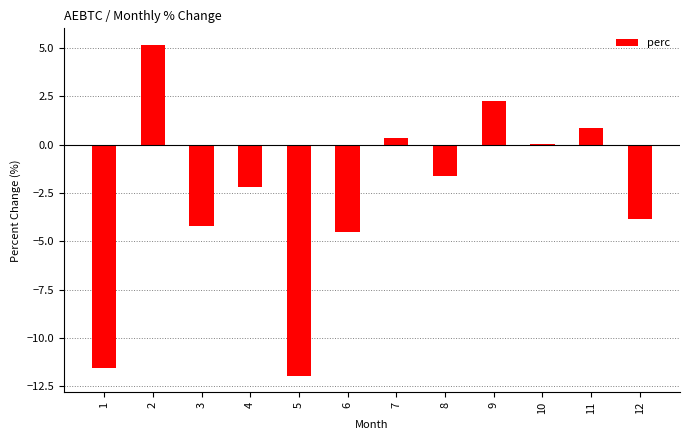

Reading left to right, what are all the values shown in this chart?

-11.6	5.2	-4.2	-2.2	-12.0	-4.5	0.3	-1.6	2.3	0.1	0.8	-3.8